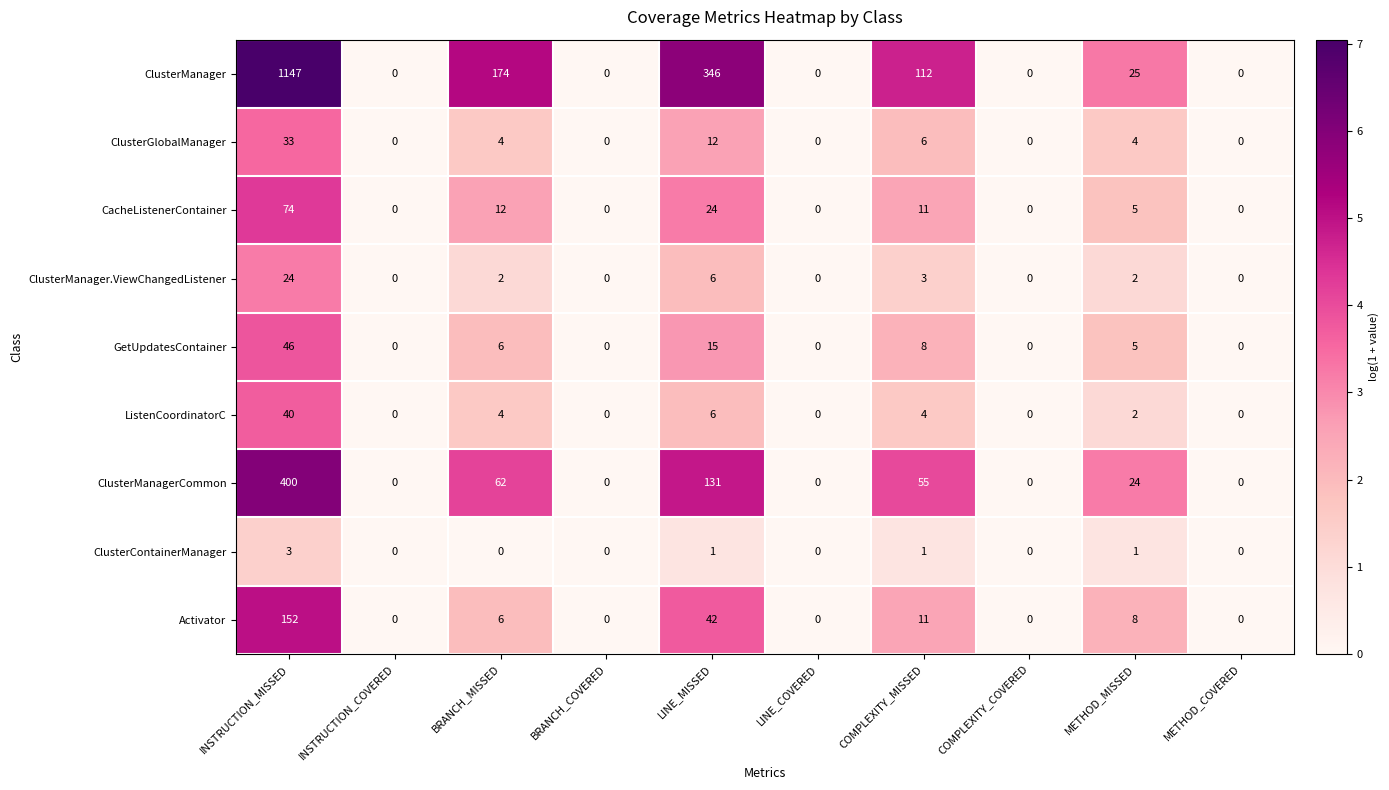

Which category has the highest value in the GetUpdatesContainer series?

INSTRUCTION_MISSED